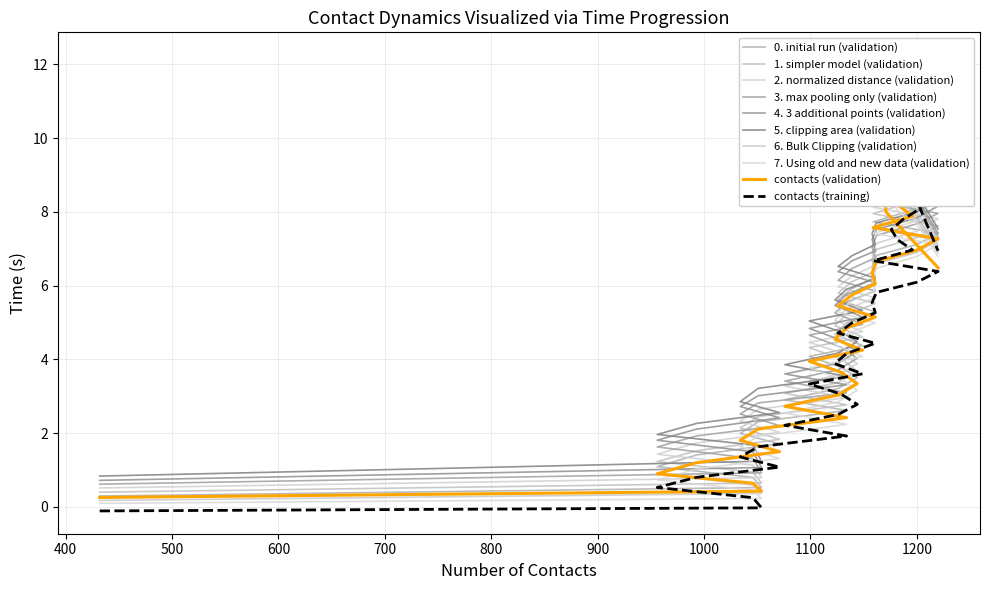

The chart shows a value of 0.3 at 0.600029. True or false?

True